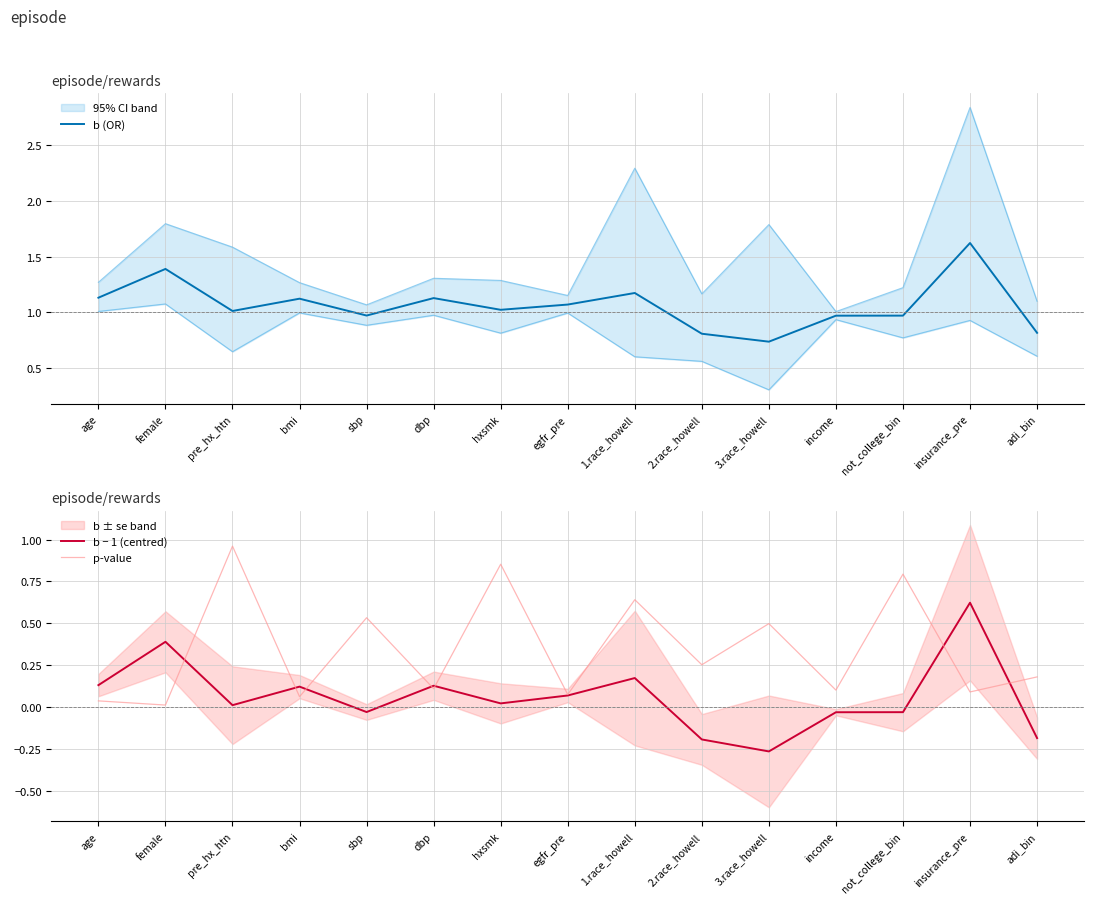

Rank the series by their average value, from lowest to highest.

b − 1 (centred), p-value, b (OR)